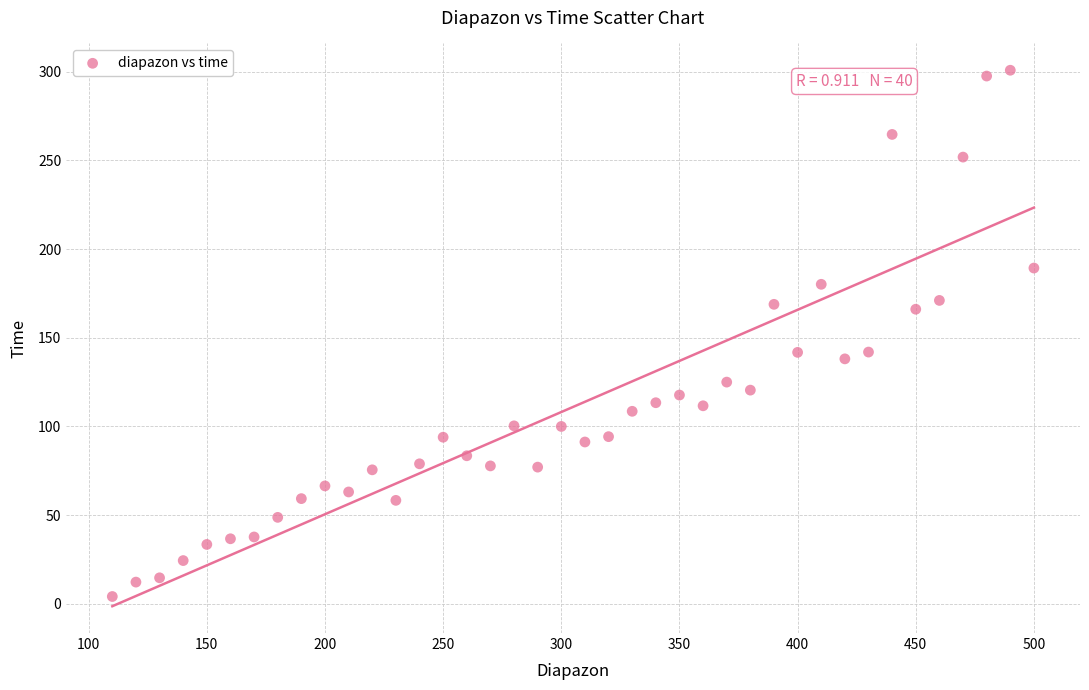

What is the range of X values (max minus min)?

390.0